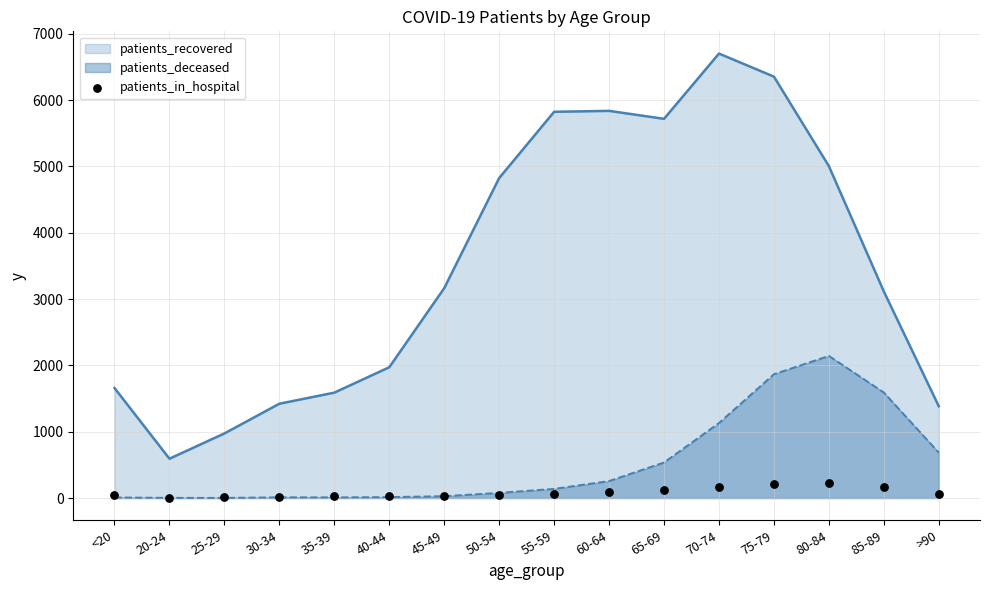

Between 70-74 and 60-64, which is larger?

70-74